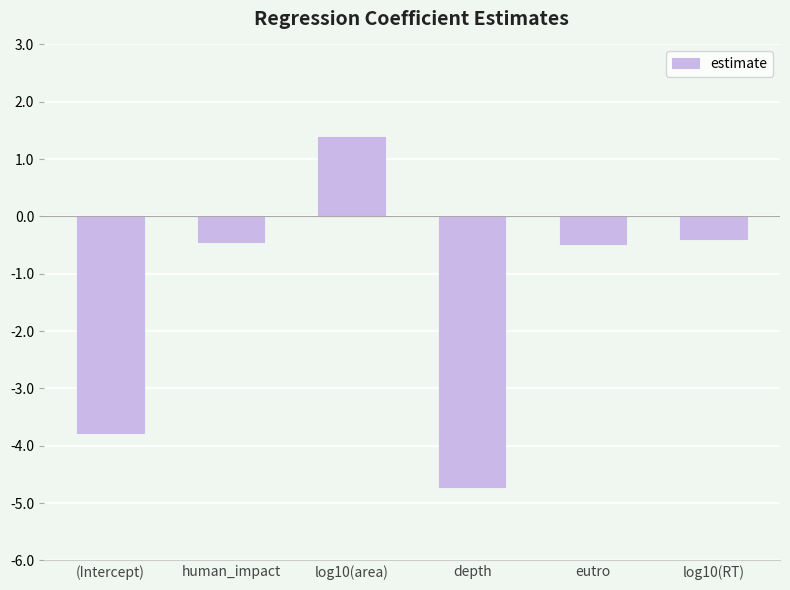

How many series are shown in this chart?

1